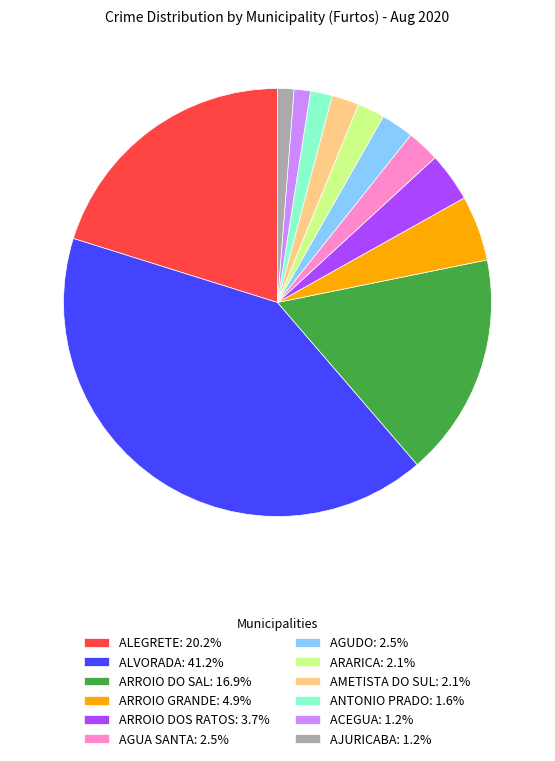

Combined, do ALVORADA: 41.2% and ARARICA: 2.1% account for over 50%?

No